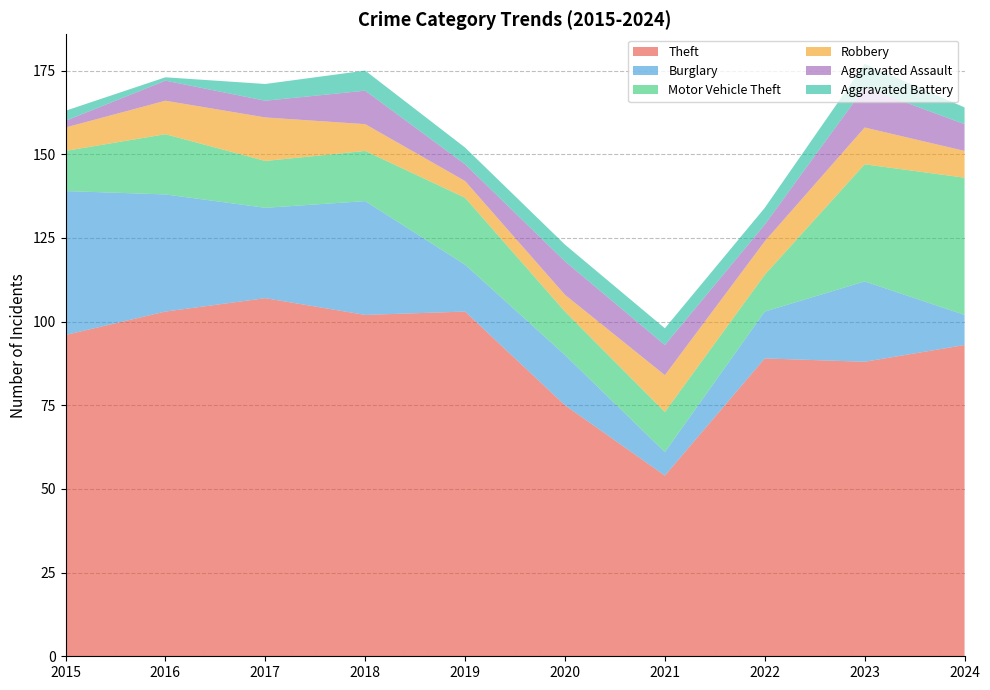

Reading left to right, list all the values displayed in this chart.

Theft: 96	103	107	102	103	75	54	89	88	93
Burglary: 43	35	27	34	14	15	7	14	24	9
Motor Vehicle Theft: 12	18	14	15	20	13	12	11	35	41
Robbery: 7	10	13	8	5	5	11	10	11	8
Aggravated Assault: 2	6	5	10	5	10	9	5	12	8
Aggravated Battery: 3	1	5	6	5	5	5	5	7	5